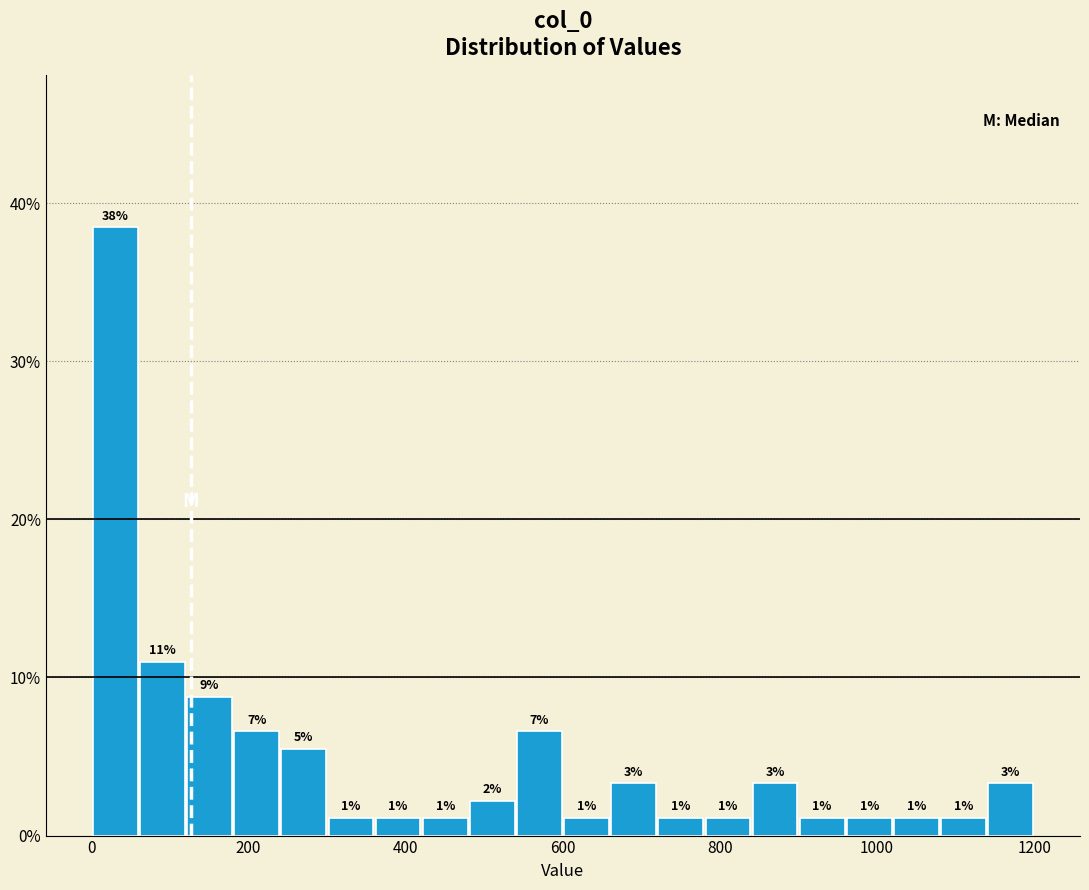

Around what value on the x-axis is the tallest bar? Give the approximate position of its centre, as read against the axis.

40